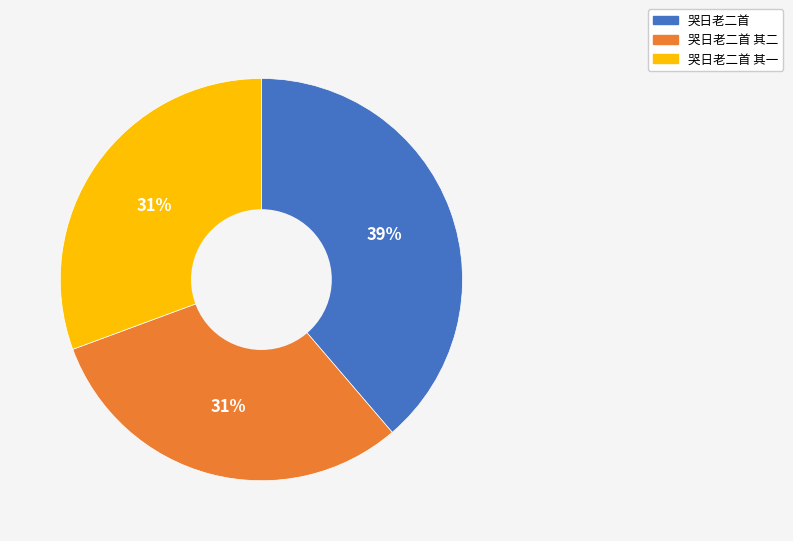

To the nearest percent, what is the average slice percentage?

33%